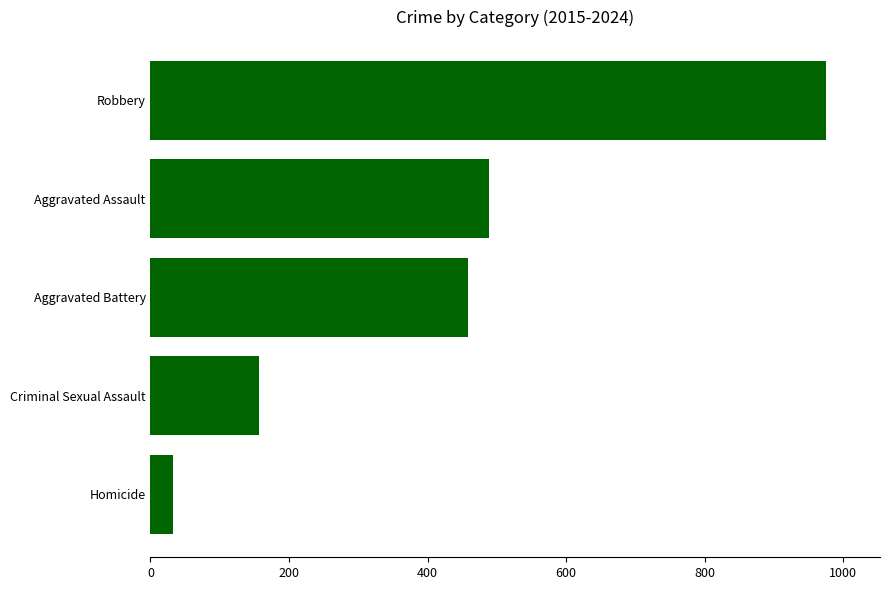

Where is the data nearest to the value 504?

Aggravated Assault